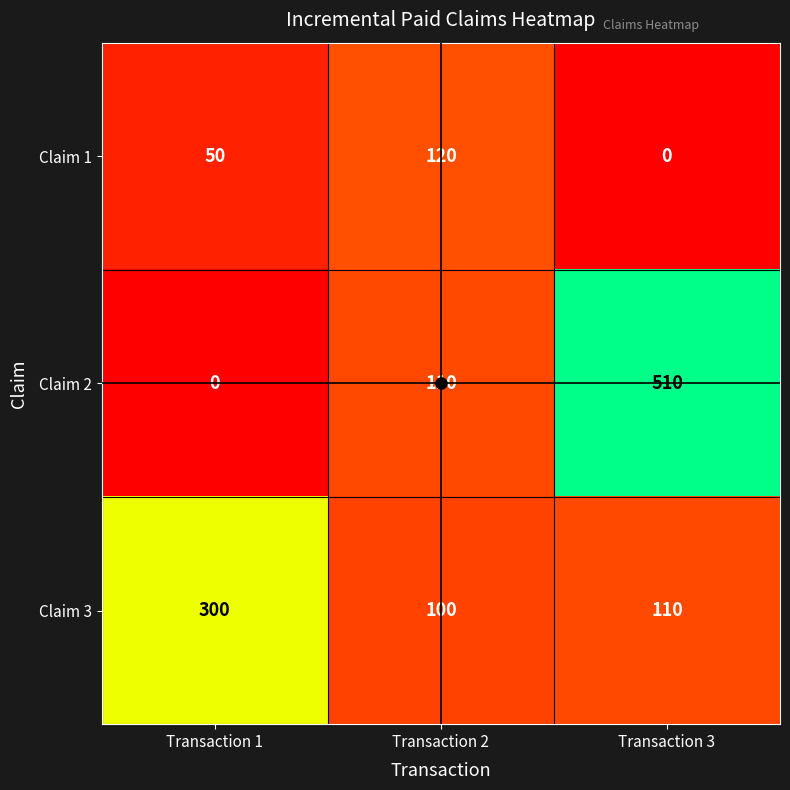

How many categories are shown in the chart?

3